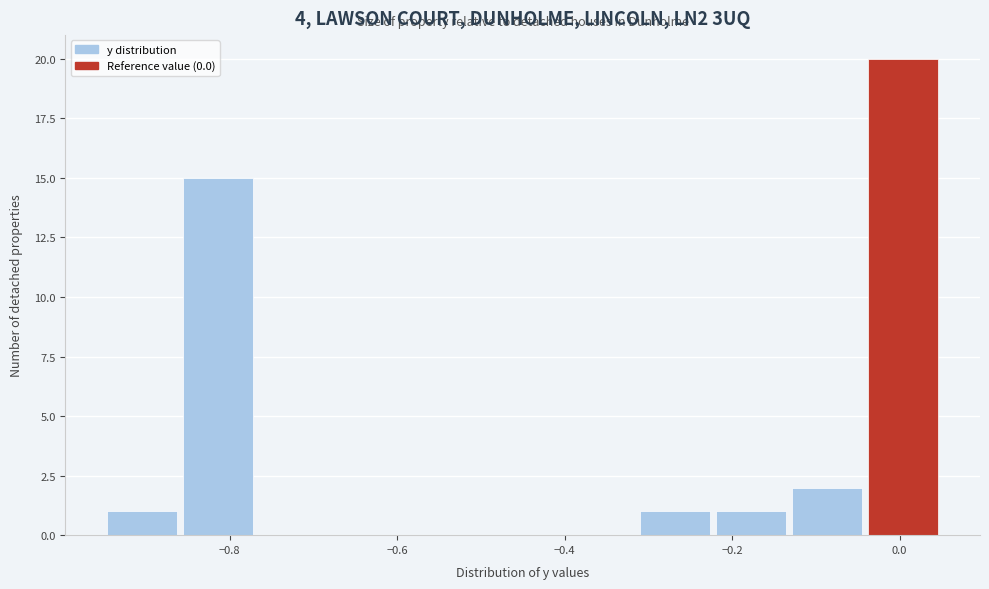

Reading left to right, list every bar in this chart as the range it spans on the x-axis followed by its height. Neither the bar edges nor the heights are printed on the chart, so give them approximately, as read against the axes.

-0.94 to -0.86: 1
-0.86 to -0.76: 15
-0.76 to -0.68: 0
-0.68 to -0.58: 0
-0.58 to -0.50: 0
-0.50 to -0.40: 0
-0.40 to -0.32: 0
-0.32 to -0.22: 1
-0.22 to -0.14: 1
-0.14 to -0.04: 2
-0.04 to 0.06: 20